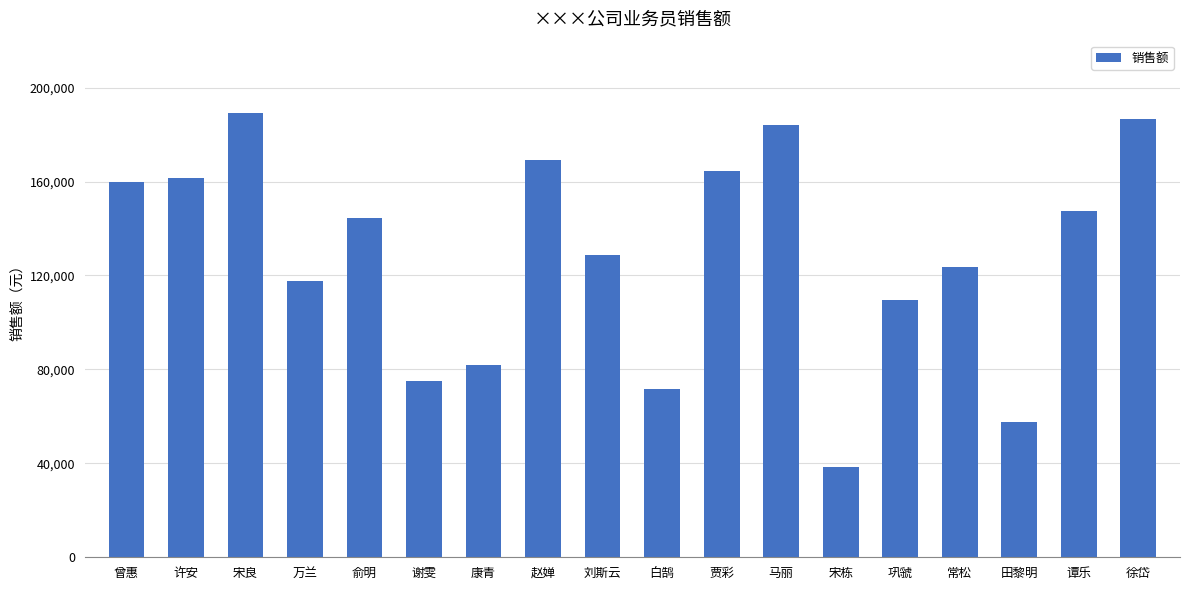

Rank the categories by value from highest to lowest.

宋良, 徐岱, 马丽, 赵婵, 贾彩, 许安, 曾惠, 谭乐, 俞明, 刘斯云, 常松, 万兰, 巩虢, 康青, 谢雯, 白鹄, 田黎明, 宋栋